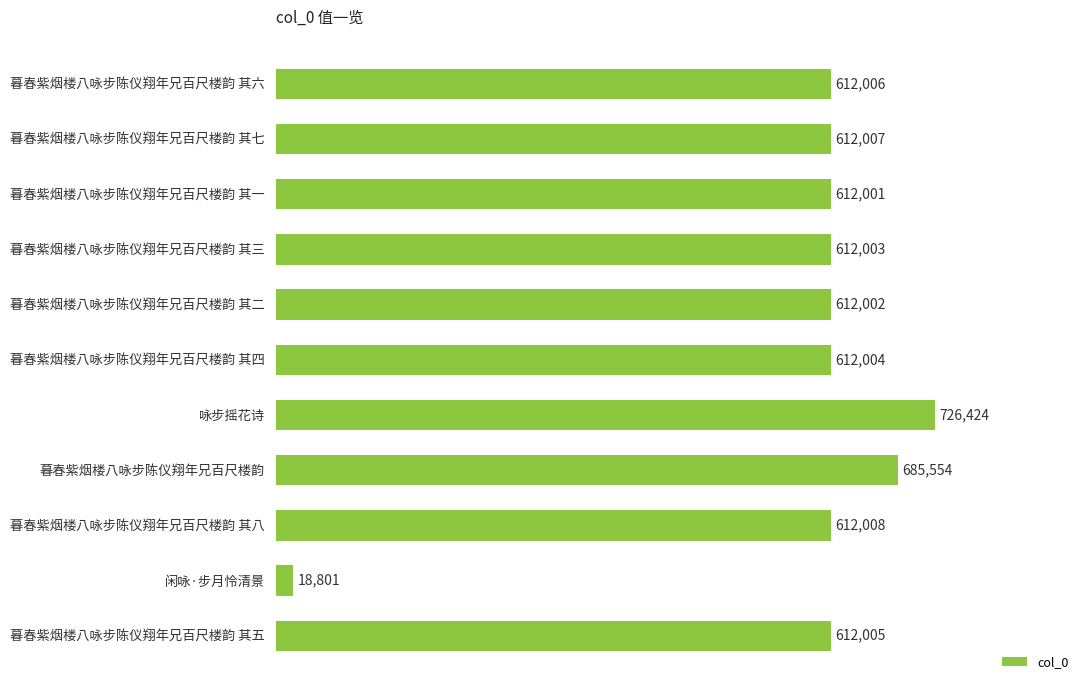

List the labels in order of value, smallest first.

闲咏·步月怜清景, 暮春紫烟楼八咏步陈仪翔年兄百尺楼韵 其一, 暮春紫烟楼八咏步陈仪翔年兄百尺楼韵 其二, 暮春紫烟楼八咏步陈仪翔年兄百尺楼韵 其三, 暮春紫烟楼八咏步陈仪翔年兄百尺楼韵 其四, 暮春紫烟楼八咏步陈仪翔年兄百尺楼韵 其五, 暮春紫烟楼八咏步陈仪翔年兄百尺楼韵 其六, 暮春紫烟楼八咏步陈仪翔年兄百尺楼韵 其七, 暮春紫烟楼八咏步陈仪翔年兄百尺楼韵 其八, 暮春紫烟楼八咏步陈仪翔年兄百尺楼韵, 咏步摇花诗